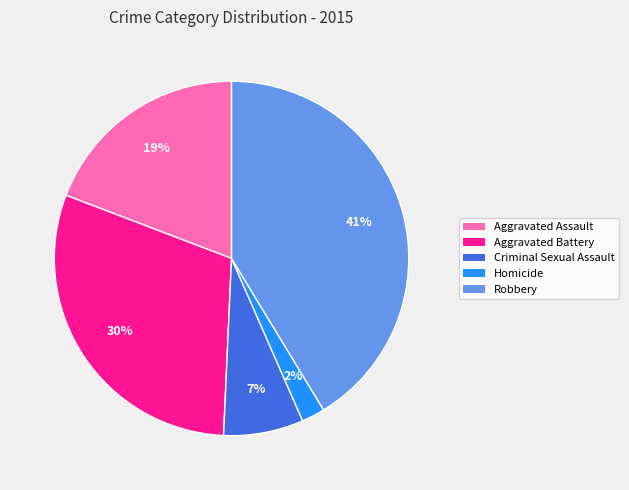

To the nearest percent, what portion does Criminal Sexual Assault represent?

7%